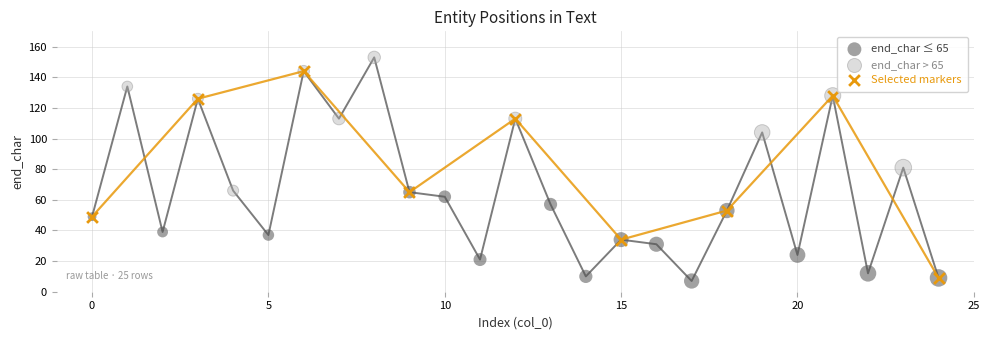

Which series has the largest Y range (max minus min)?

Selected markers